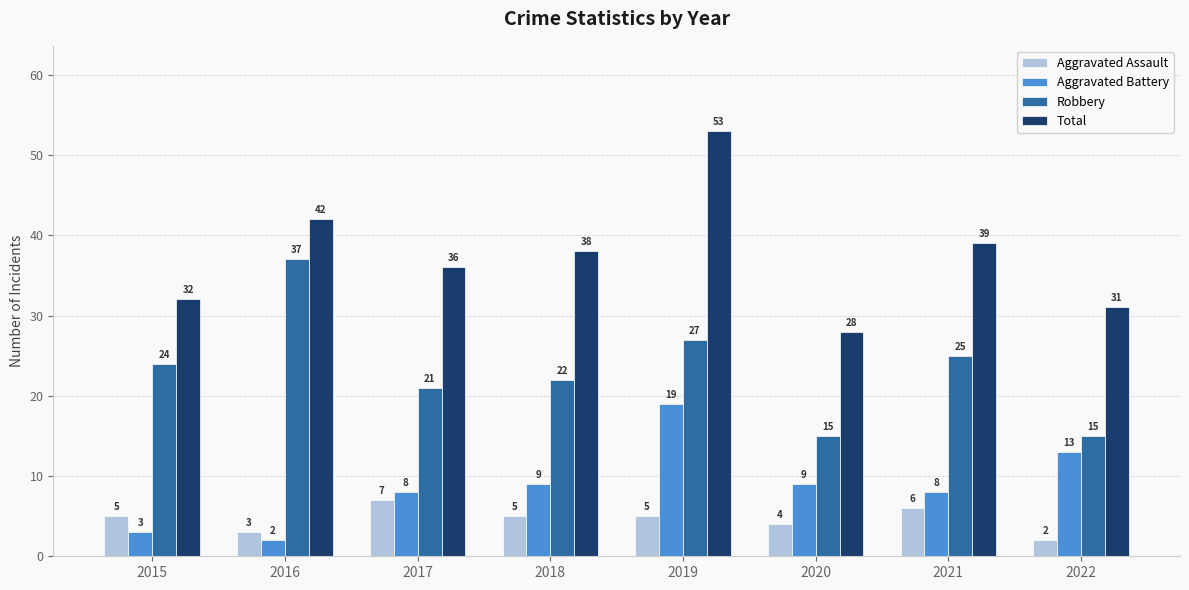

What is the difference between the maximum and second lowest values in the Total series?

22